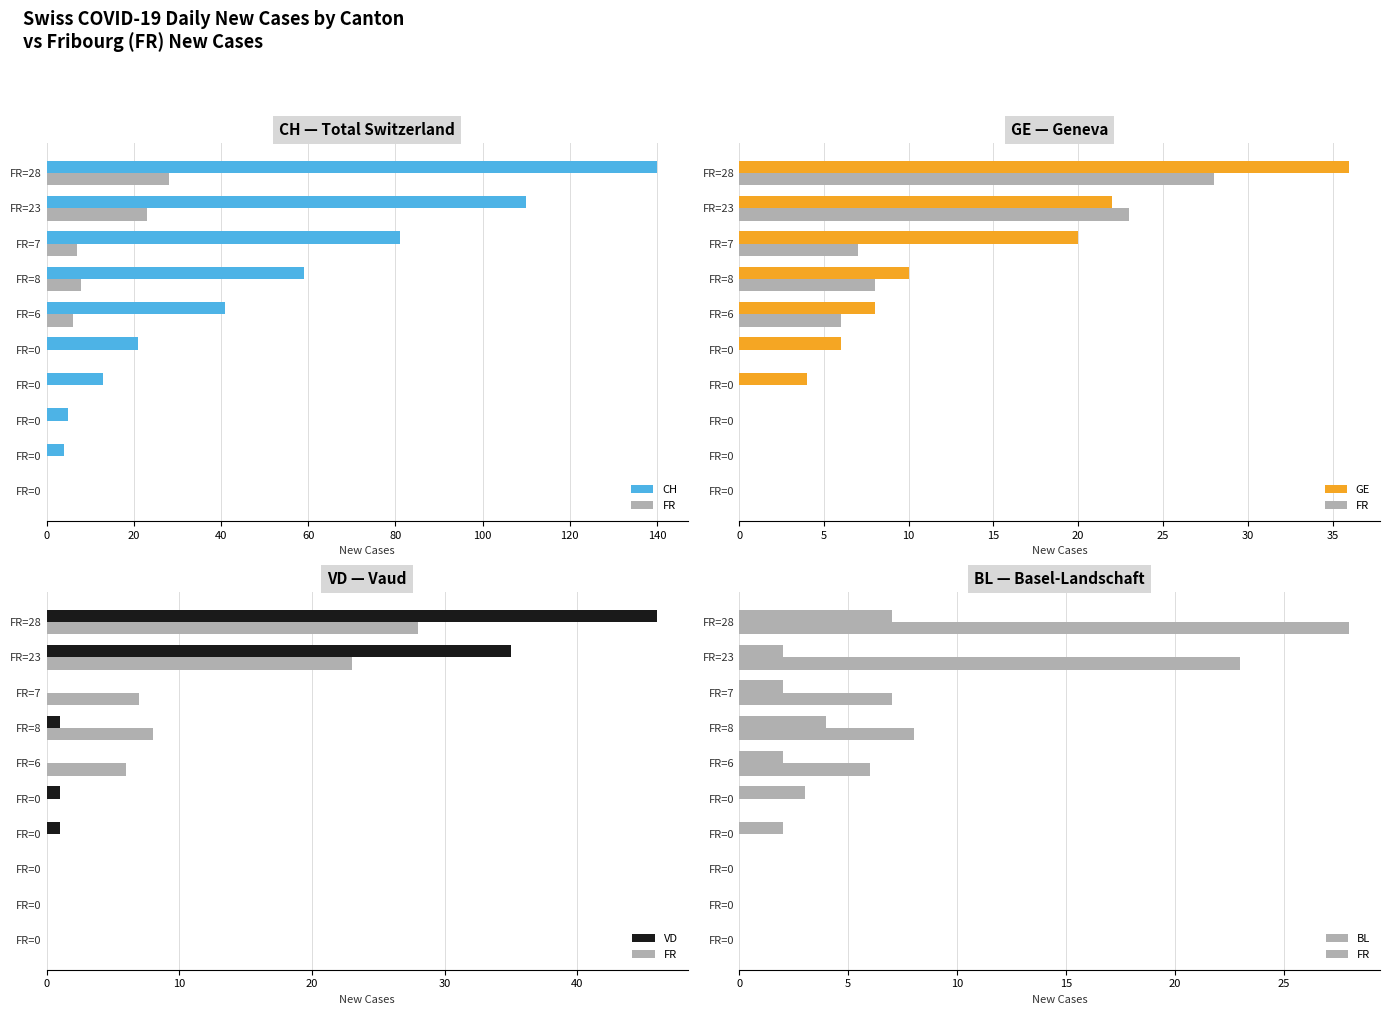

The value of CH at FR=0 is 0. True or false?

True